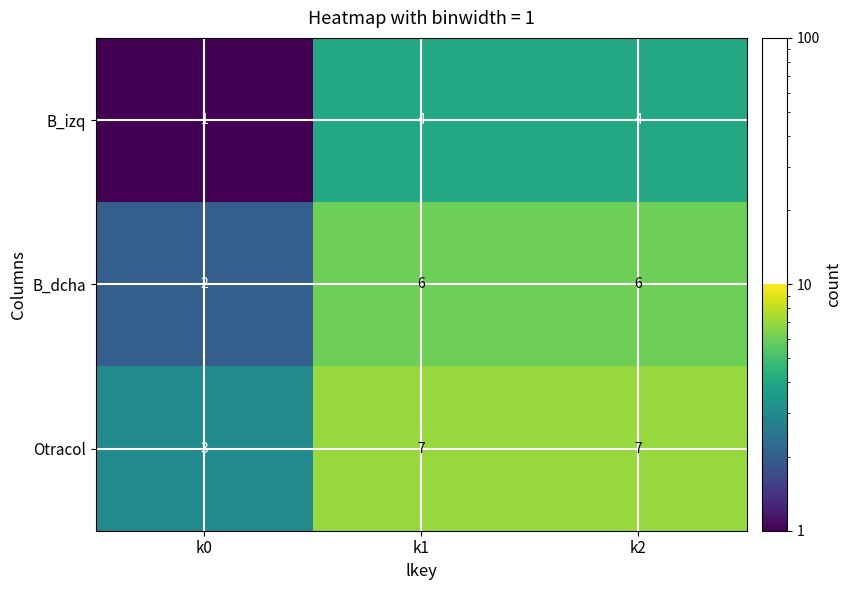

What is the difference between the B_izq values at k1 and k0?

3